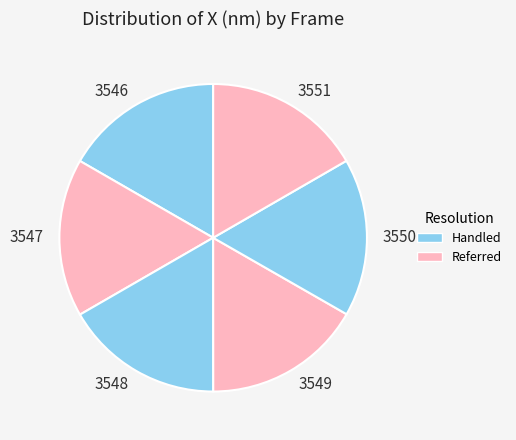

Does any single category account for the majority?

No